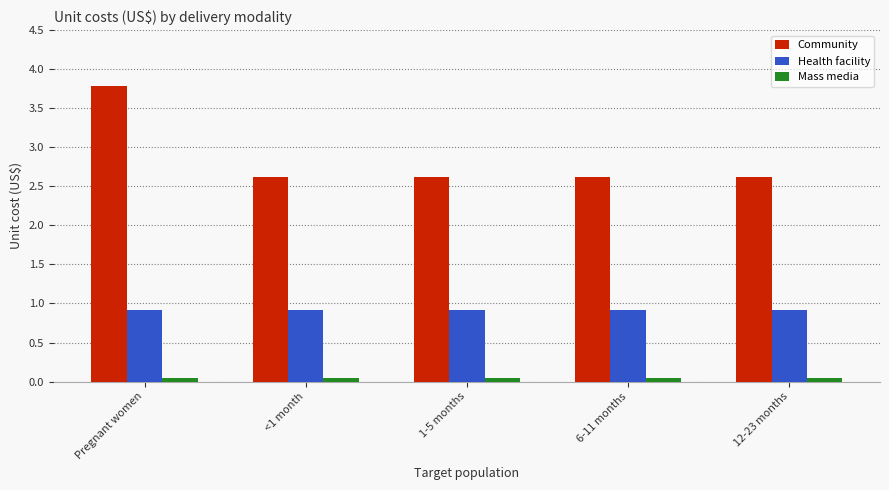

What is the spread (max minus min) of values at Pregnant women?

3.7